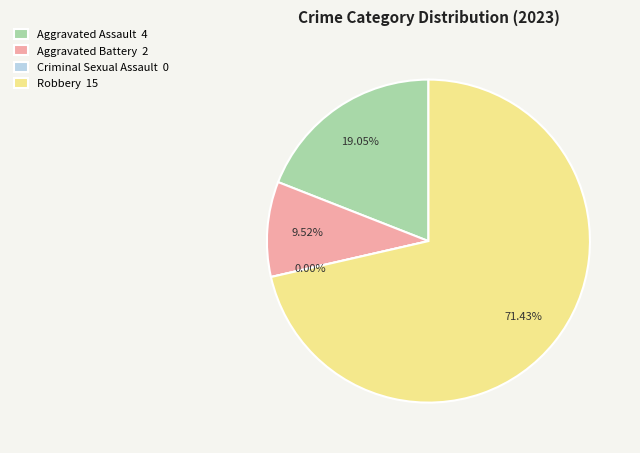

Is there any slice that represents more than half of the pie?

Yes